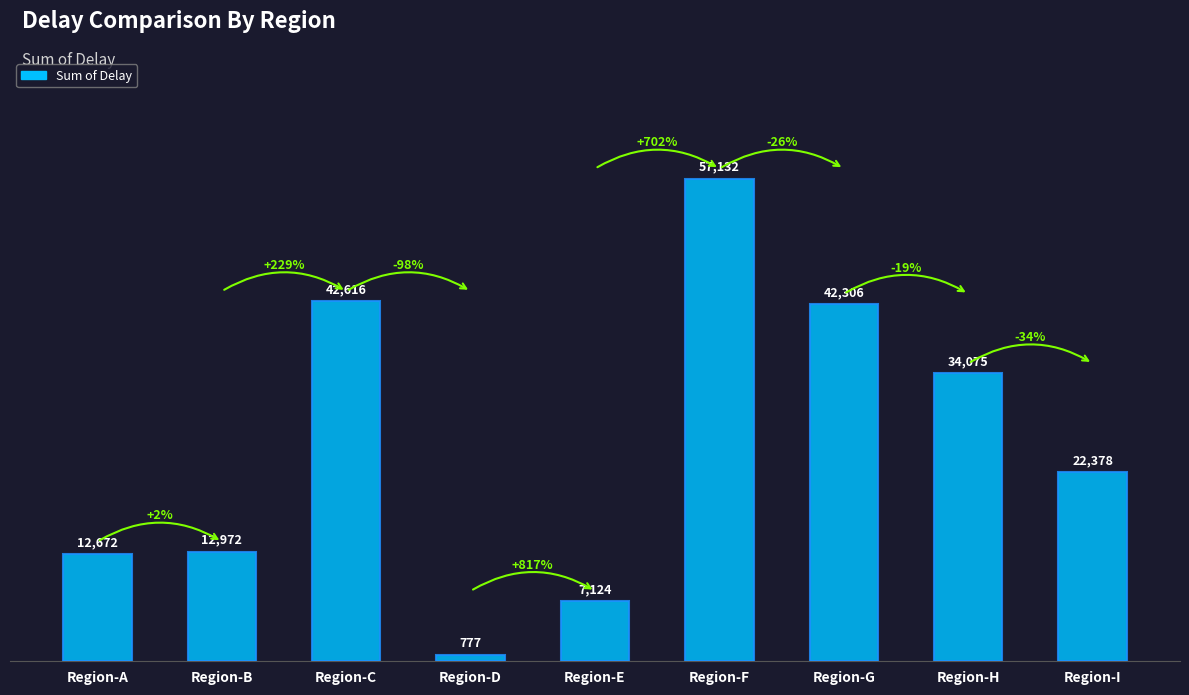

The chart shows a value of 83418 at Region-F. True or false?

False